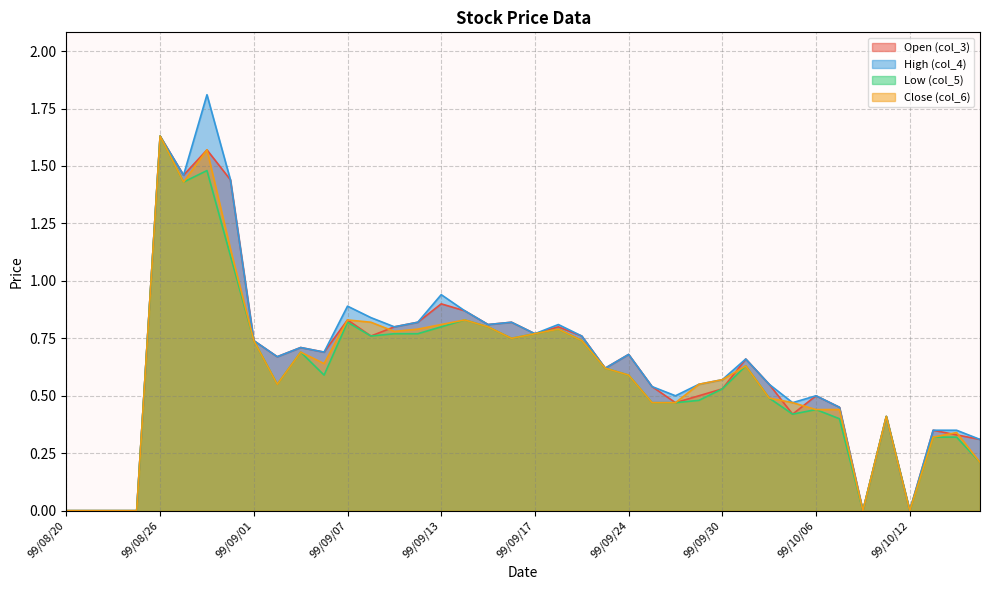

Rank the categories by col_6 value from highest to lowest.

99/08/26, 99/08/30, 99/08/27, 99/08/31, 99/09/07, 99/09/14, 99/09/08, 99/09/13, 99/09/15, 99/09/10, 99/09/20, 99/09/09, 99/09/17, 99/09/16, 99/09/01, 99/09/21, 99/09/03, 99/09/06, 99/10/01, 99/09/23, 99/09/24, 99/09/30, 99/09/02, 99/09/29, 99/10/04, 99/09/27, 99/09/28, 99/10/05, 99/10/06, 99/10/07, 99/10/11, 99/10/14, 99/10/13, 99/10/15, 99/08/20, 99/08/23, 99/08/24, 99/08/25, 99/10/08, 99/10/12